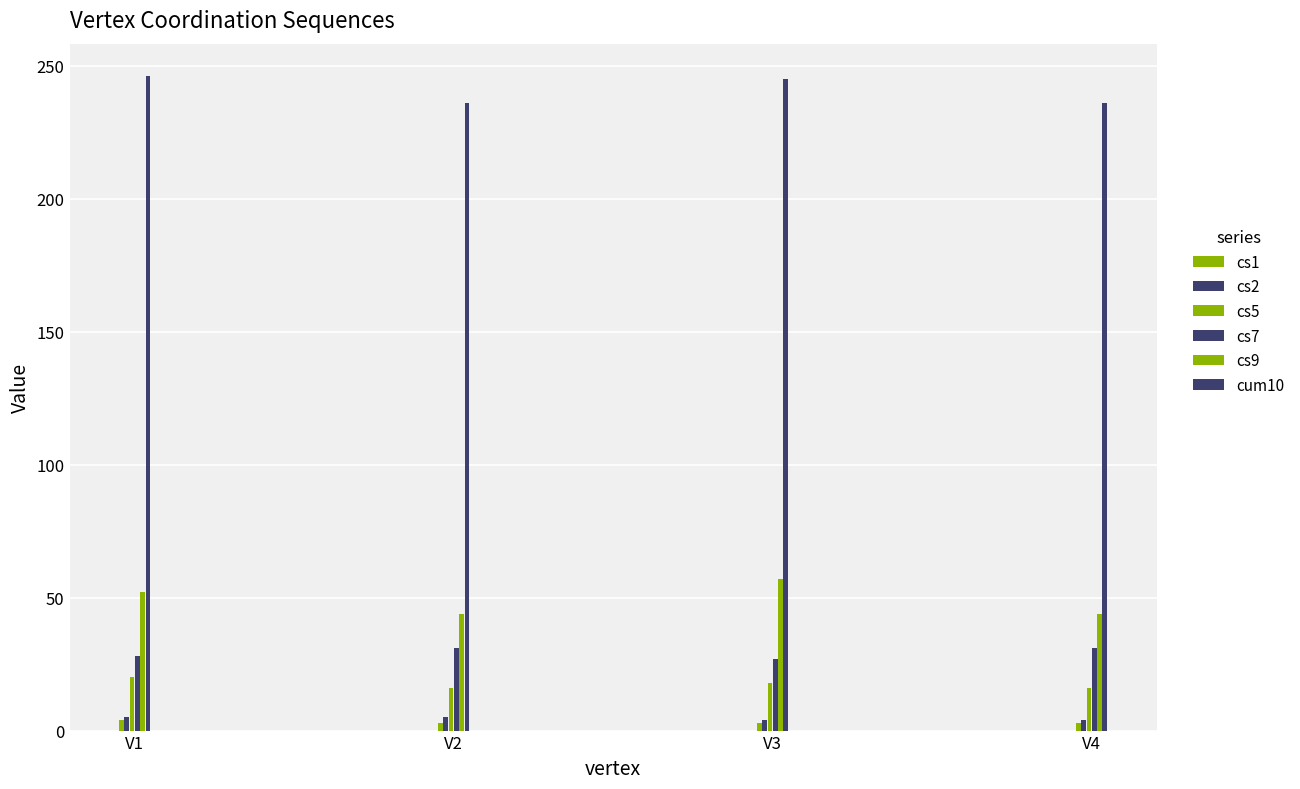

How many bars are there in each group?

6